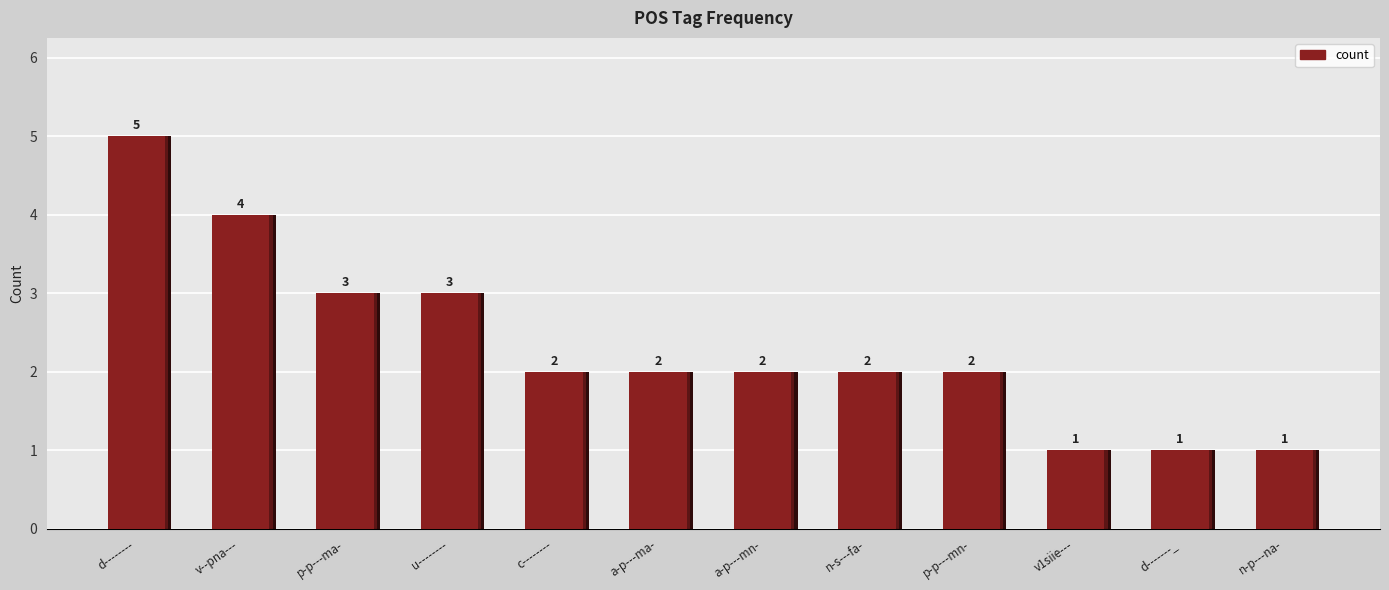

What position from the right is d--------?

12